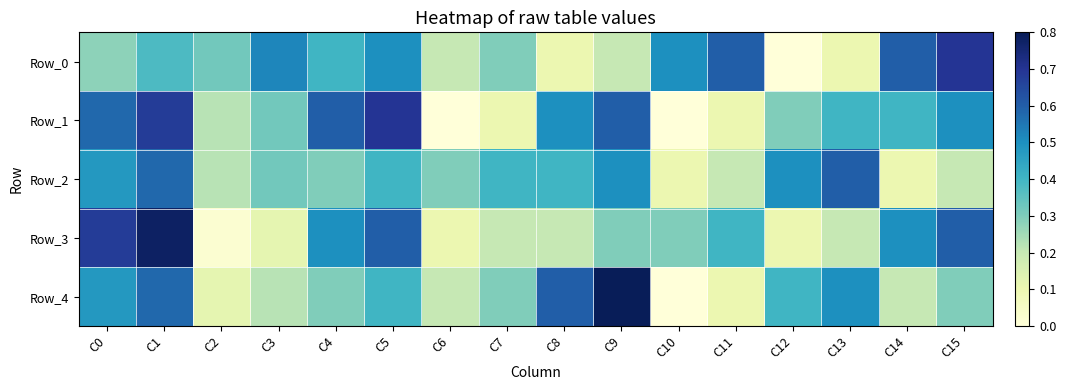

What is the greatest value displayed?

0.8